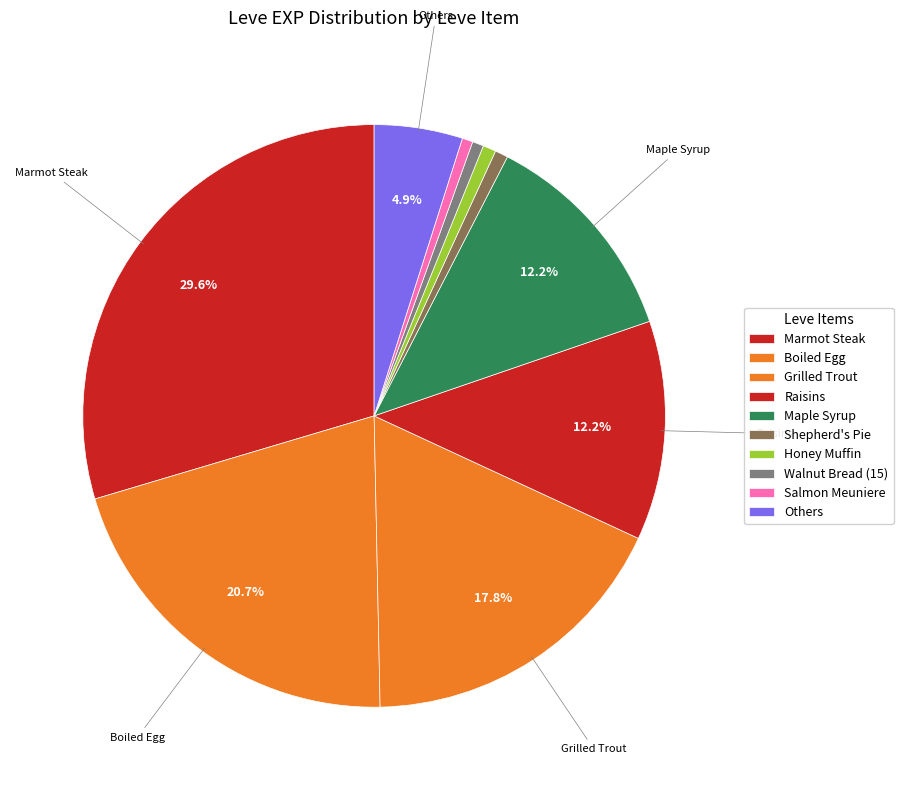

How many slices are in this pie chart?

10